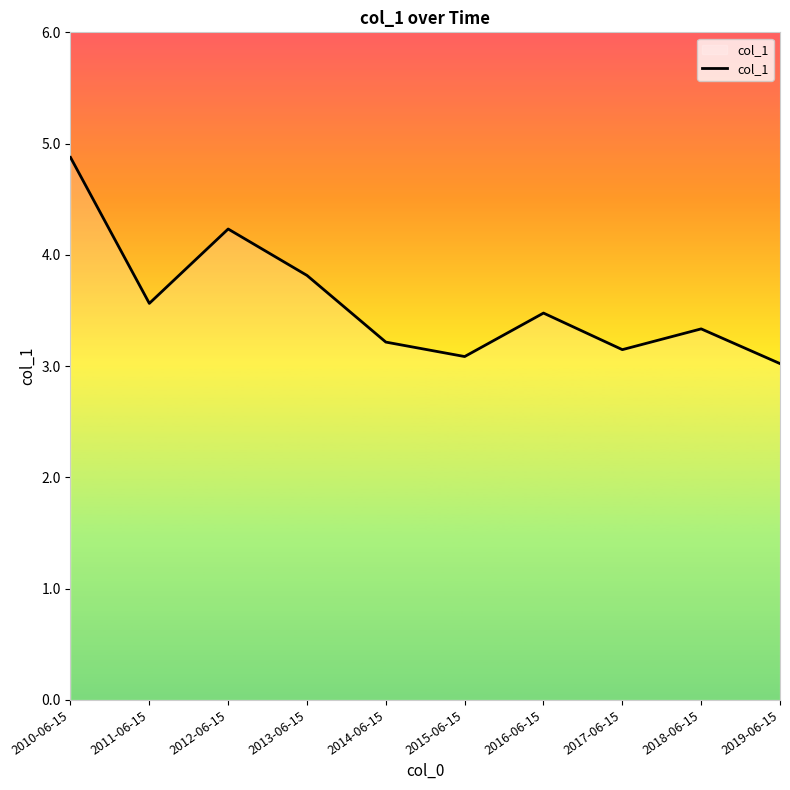

What is the sum of the values at 2011-06-15 and 2013-06-15?

7.4